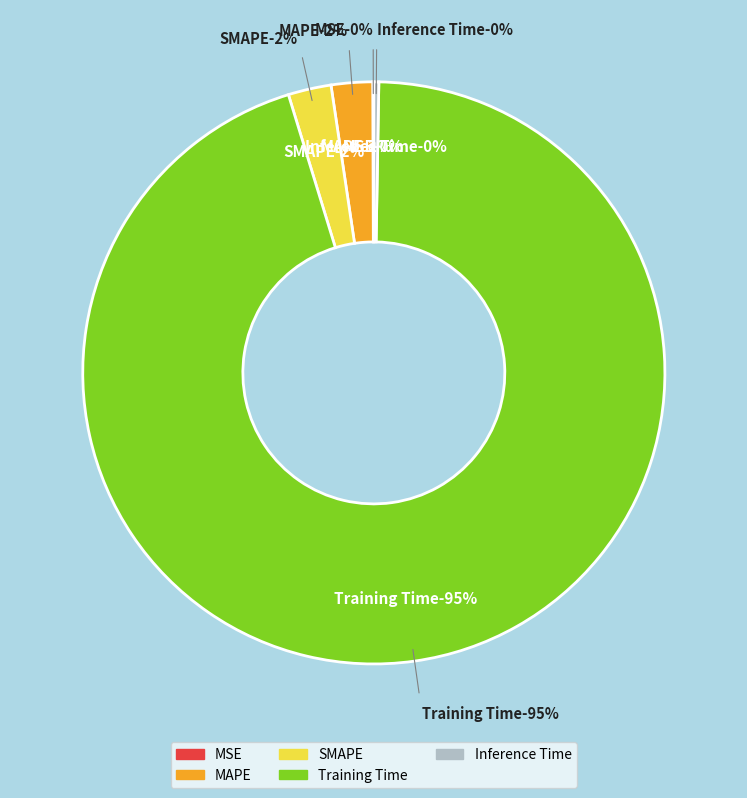

Combined, what portion of the pie is Inference Time and MSE?

0.3%